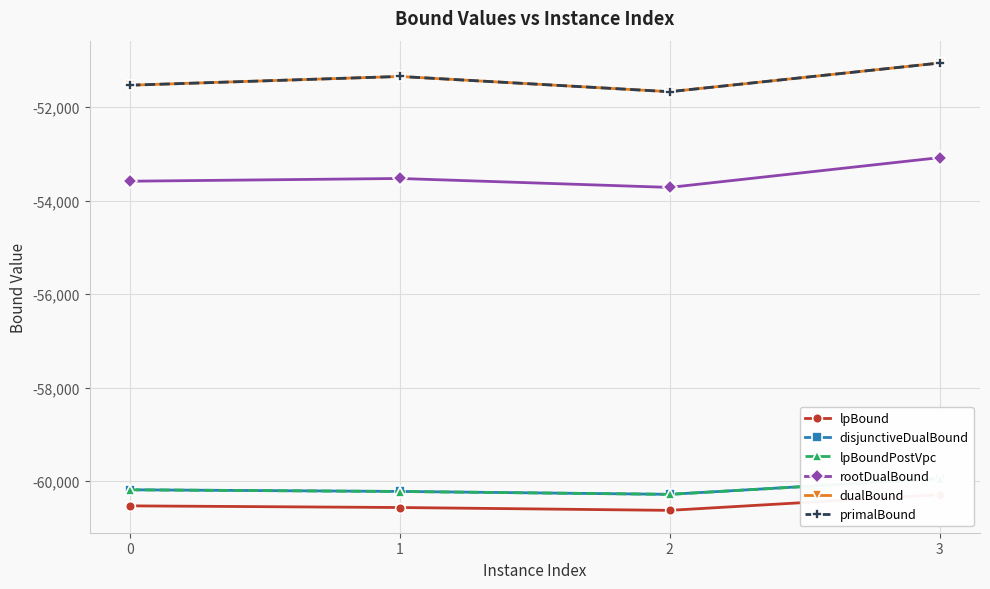

True or false: dualBound and lpBound cross at least once.

False